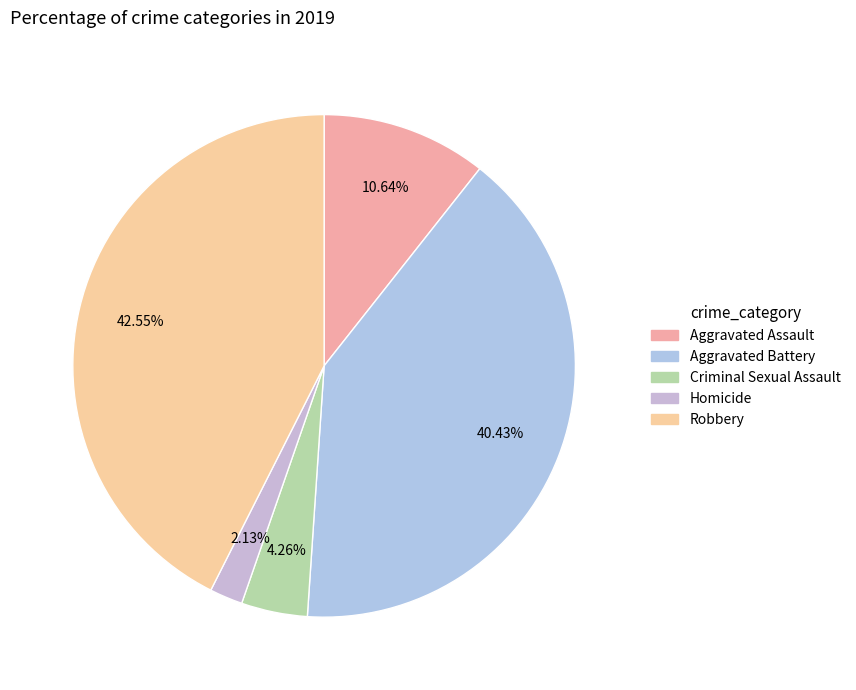

To the nearest percent, what is the difference between the Criminal Sexual Assault and Aggravated Battery slice percentages?

36%